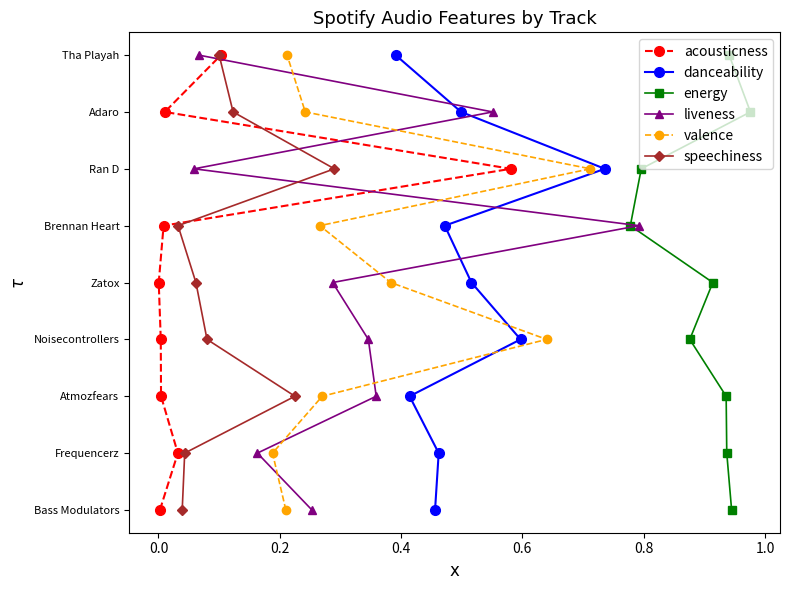

True or false: danceability and acousticness intersect in this chart.

False